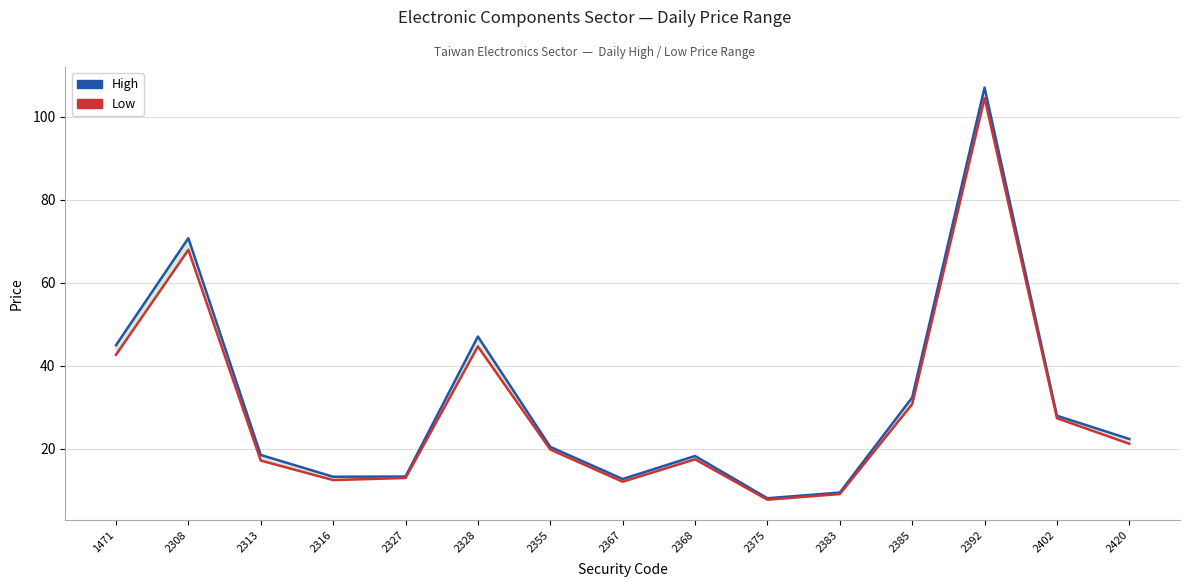

At which category is the sum across all series the highest?

2392